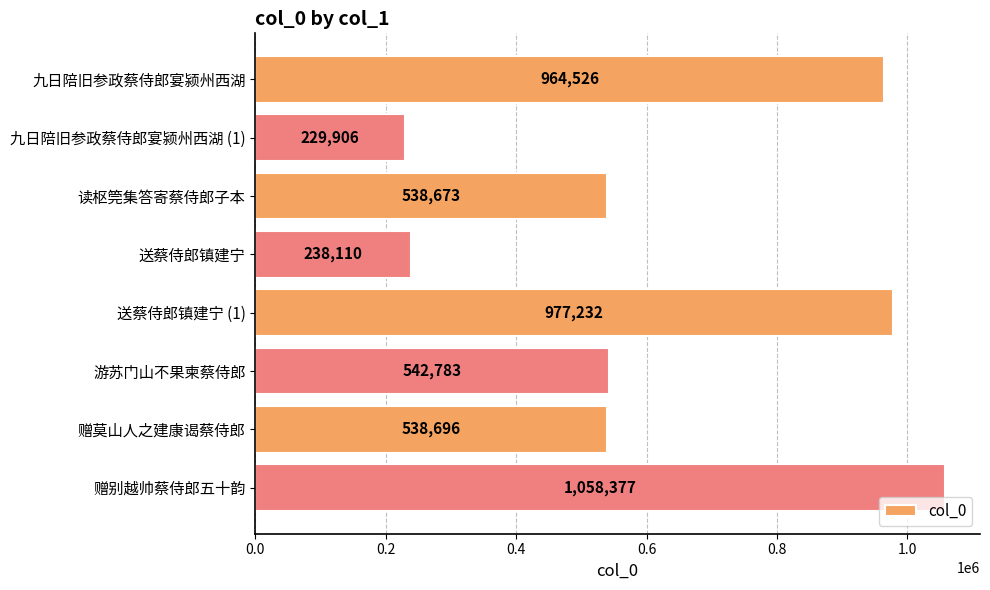

Reading bottom to top, list all the values displayed in this chart.

赠别越帅蔡侍郎五十韵=1058377	赠莫山人之建康谒蔡侍郎=538696	游苏门山不果柬蔡侍郎=542783	送蔡侍郎镇建宁 (1)=977232	送蔡侍郎镇建宁=238110	读枢筦集答寄蔡侍郎子本=538673	九日陪旧参政蔡侍郎宴颍州西湖 (1)=229906	九日陪旧参政蔡侍郎宴颍州西湖=964526